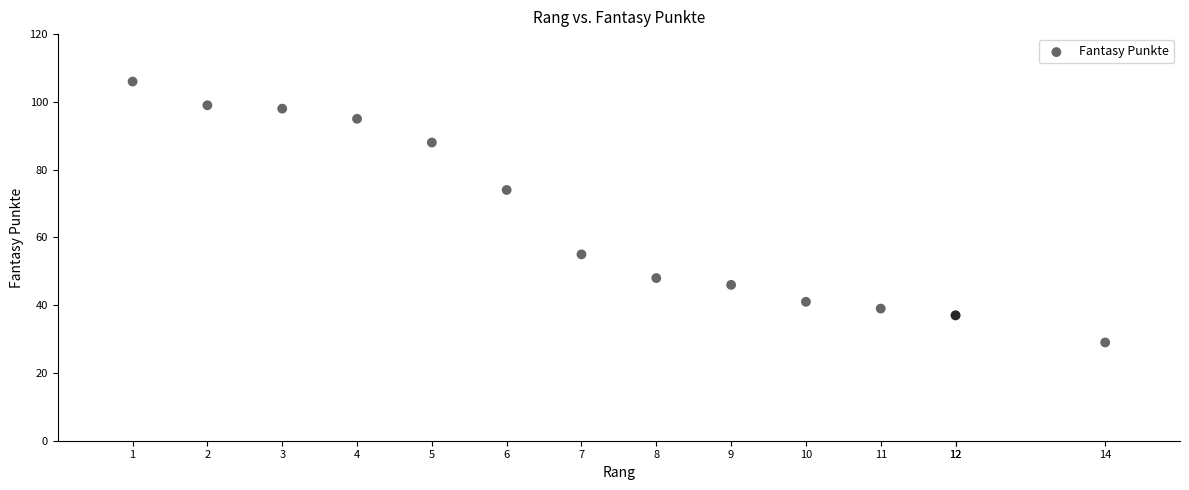

What Y value in the scatter plot is closest to 67?

74